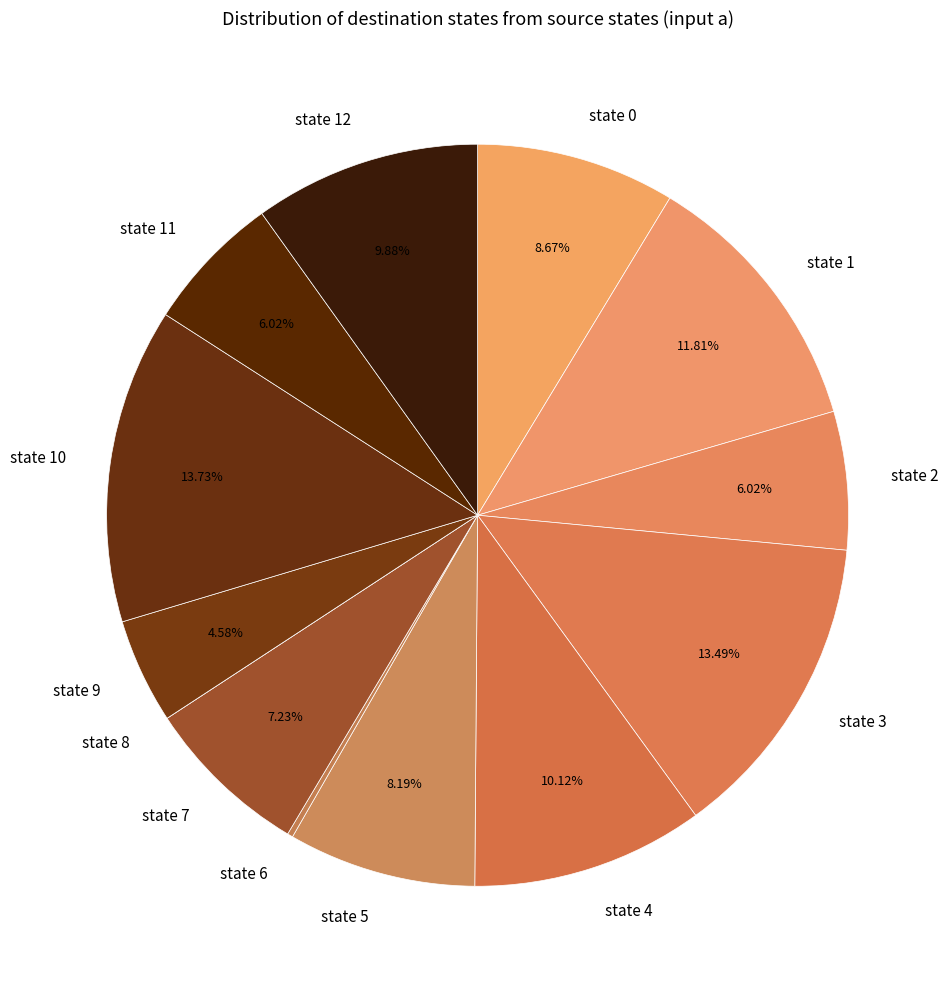

Do state 2 and state 10 together represent more than half of the pie?

No